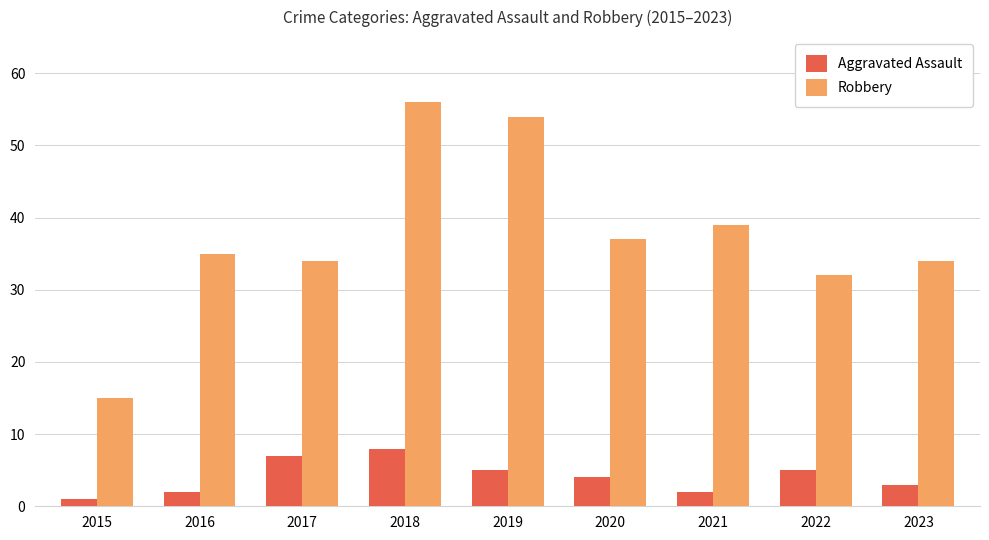

Where is Aggravated Assault nearest to the value 4?

2020